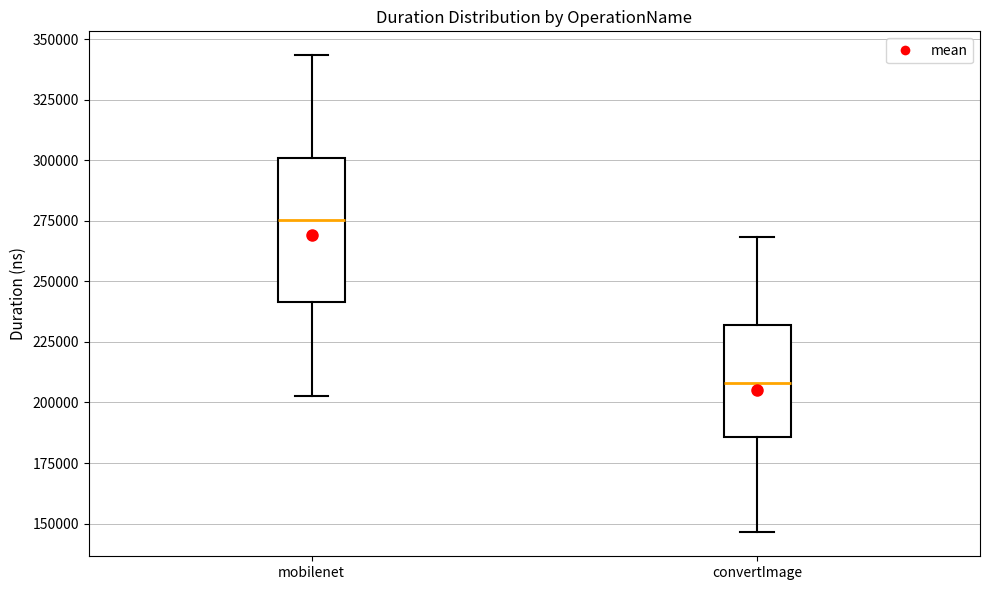

Which box is the tallest, from its lower edge to its upper edge?

mobilenet